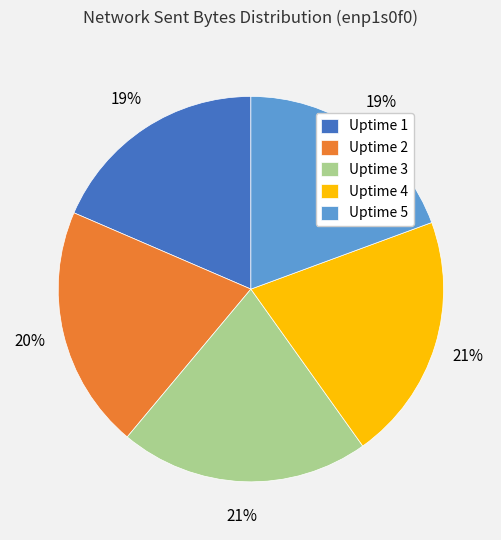

How many slices are in this pie chart?

5